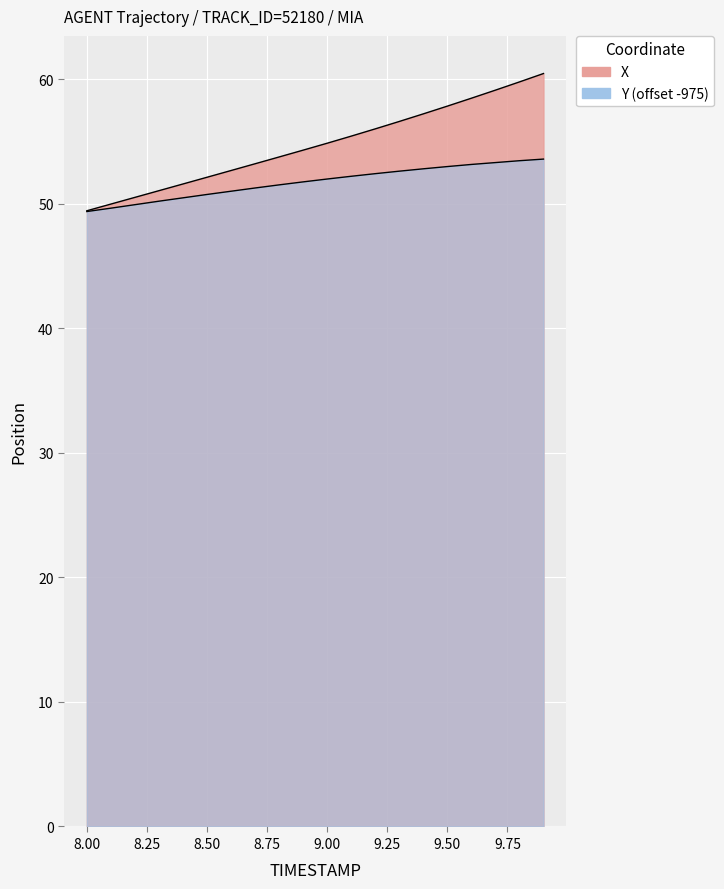

At how many categories does at least one series exceed 59?

3